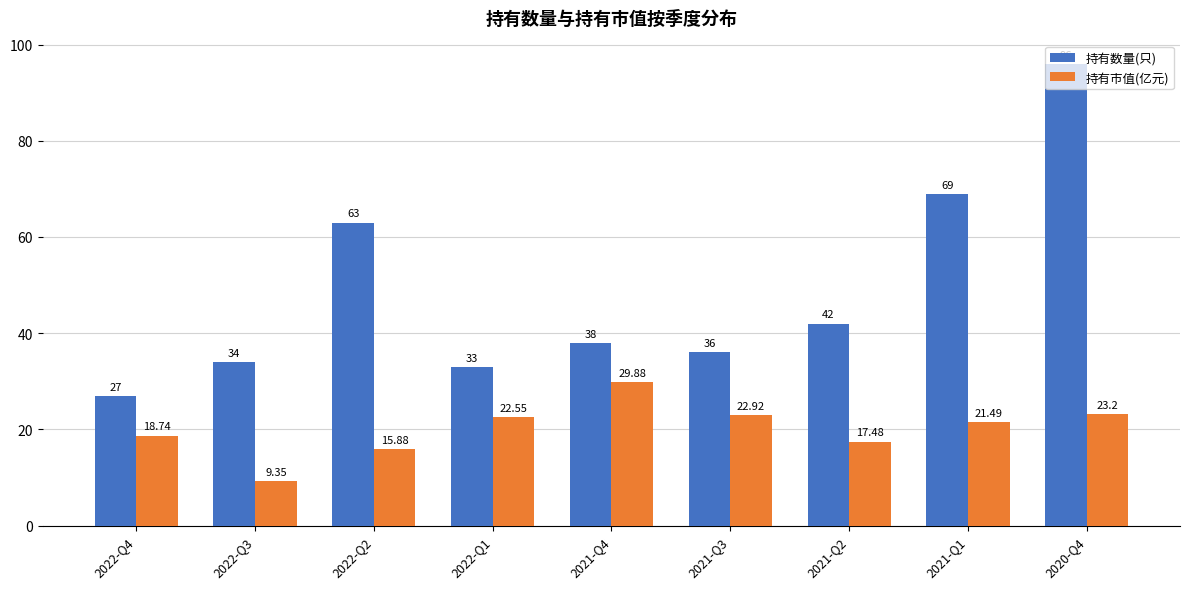

How many data points in 持有数量(只) are less than 38?

4